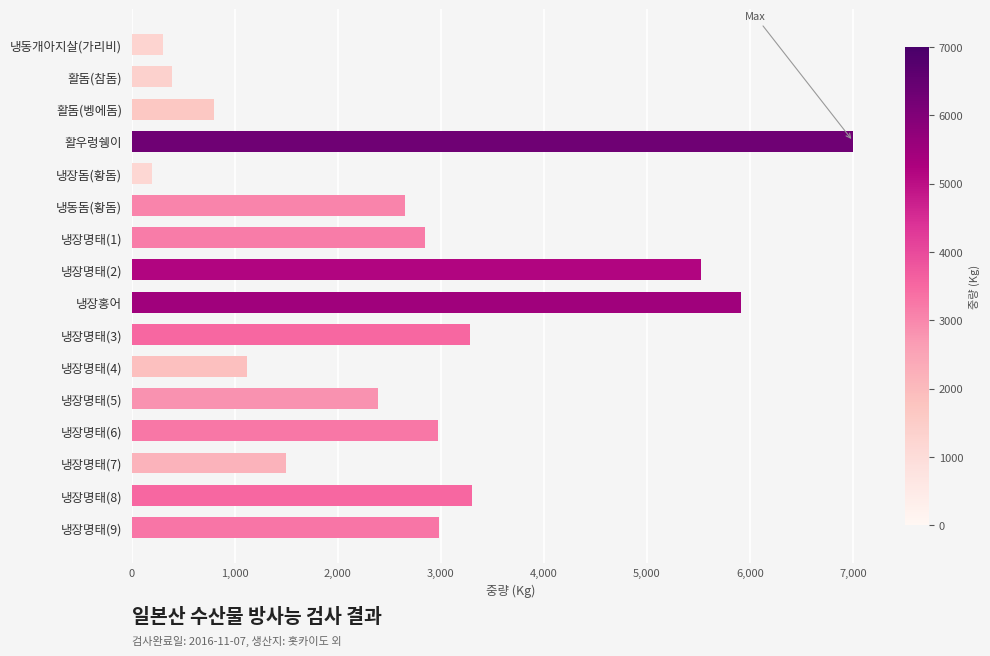

What is the average value?

2697